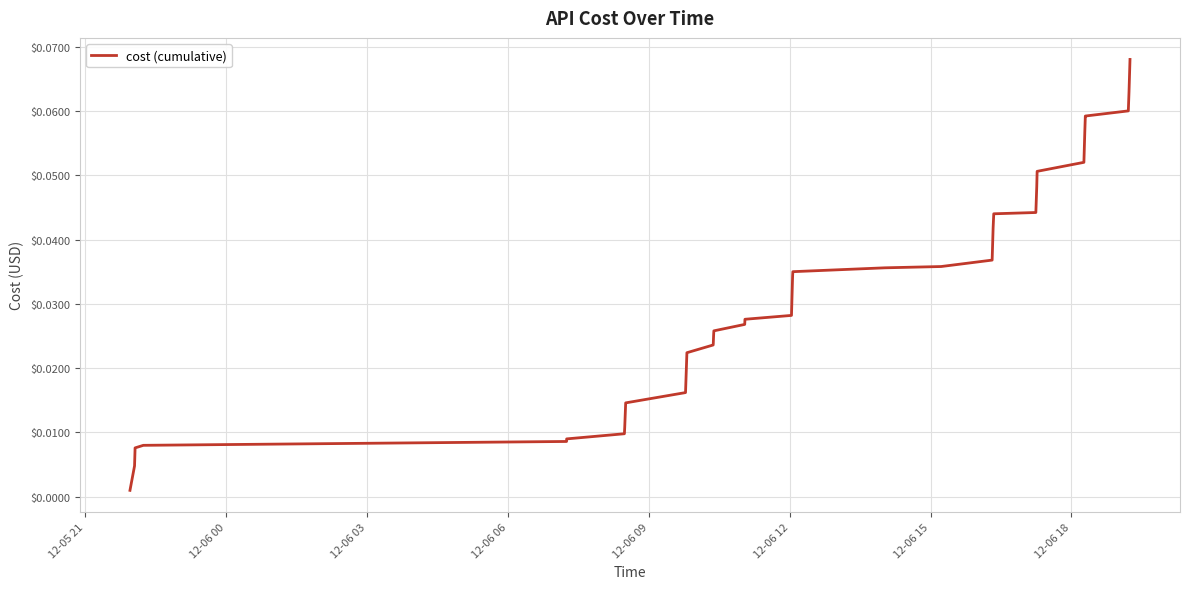

How many lines are shown in the chart?

1